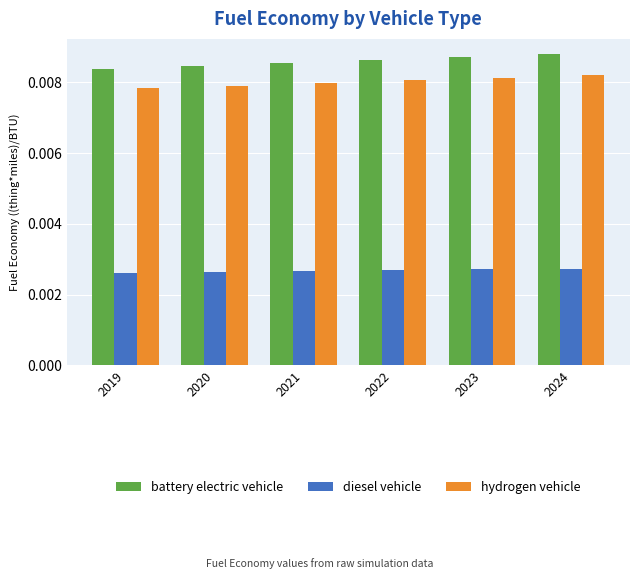

How many battery electric vehicle values are between 0 and 1?

6